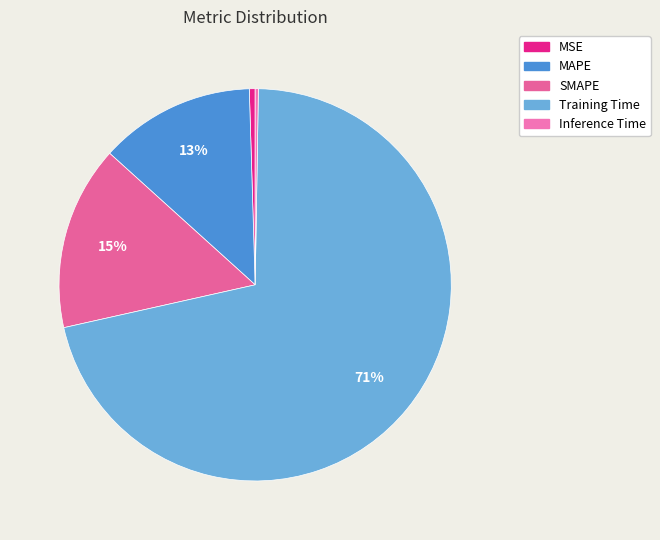

How much of the chart is everything except Inference Time?

99.7%